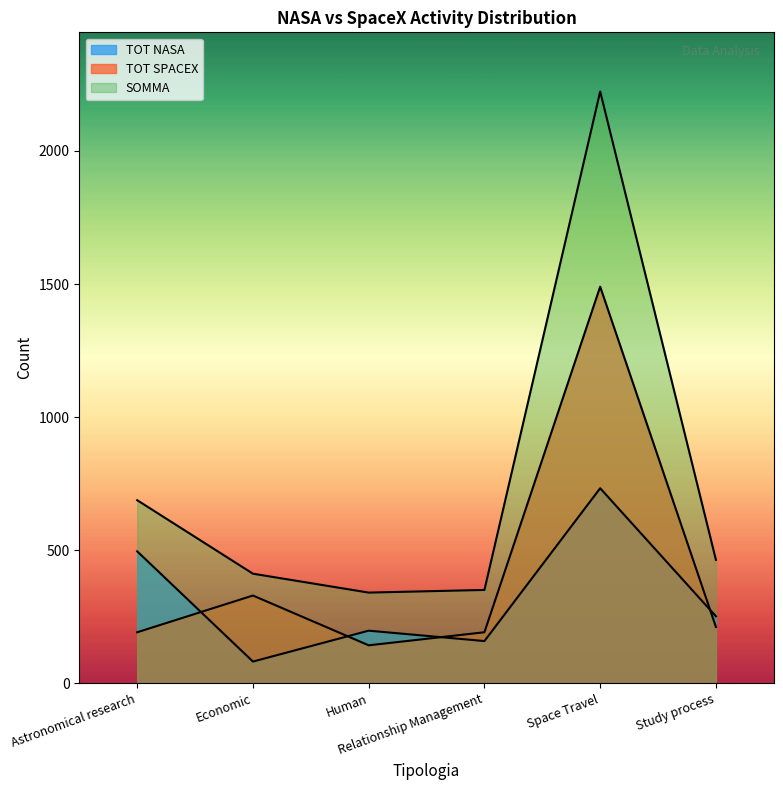

What is the label of the 3rd point from the left?

Human